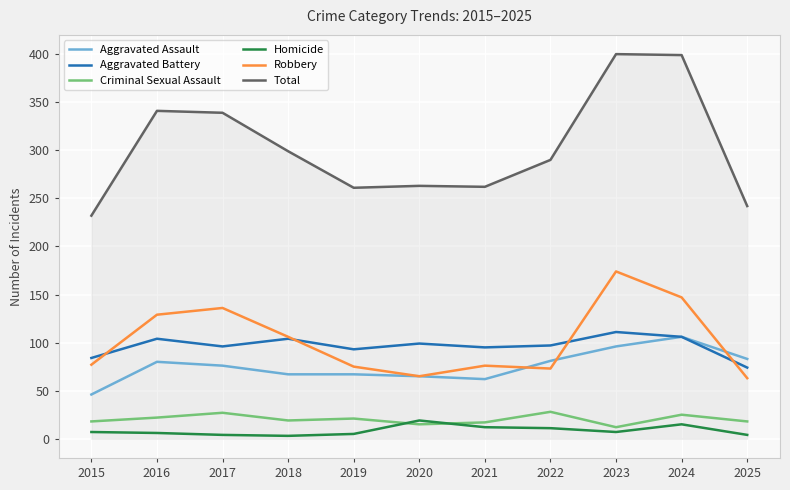

True or false: Aggravated Battery has more than 0 interior local peaks.

True